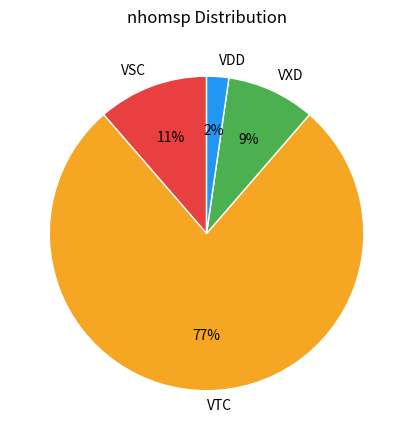

Which category accounts for the majority?

VTC